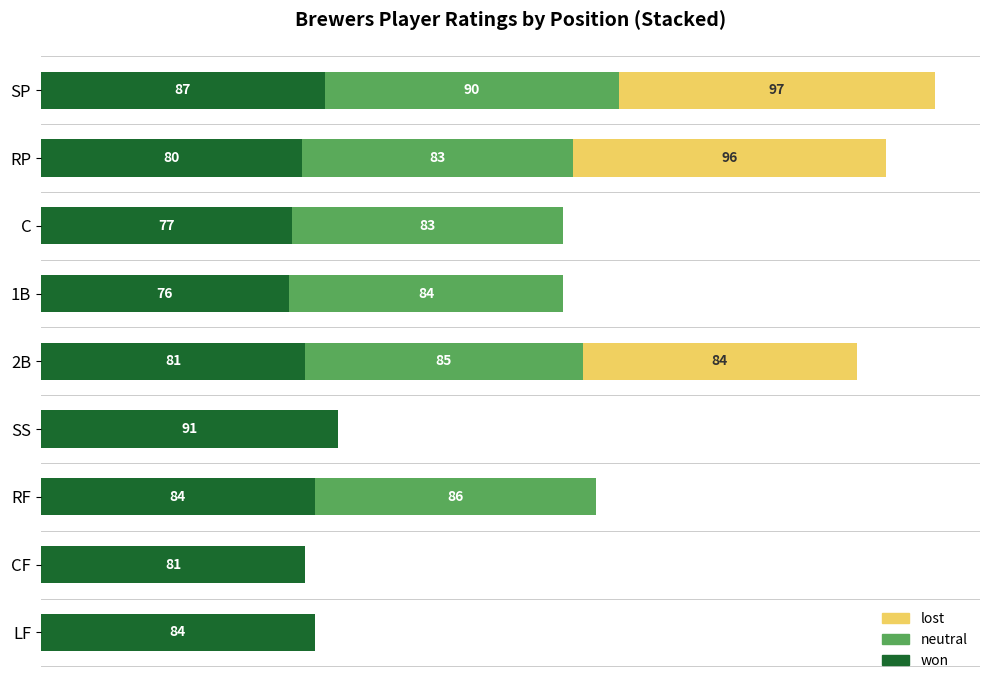

At which category is the sum across all series the highest?

SP